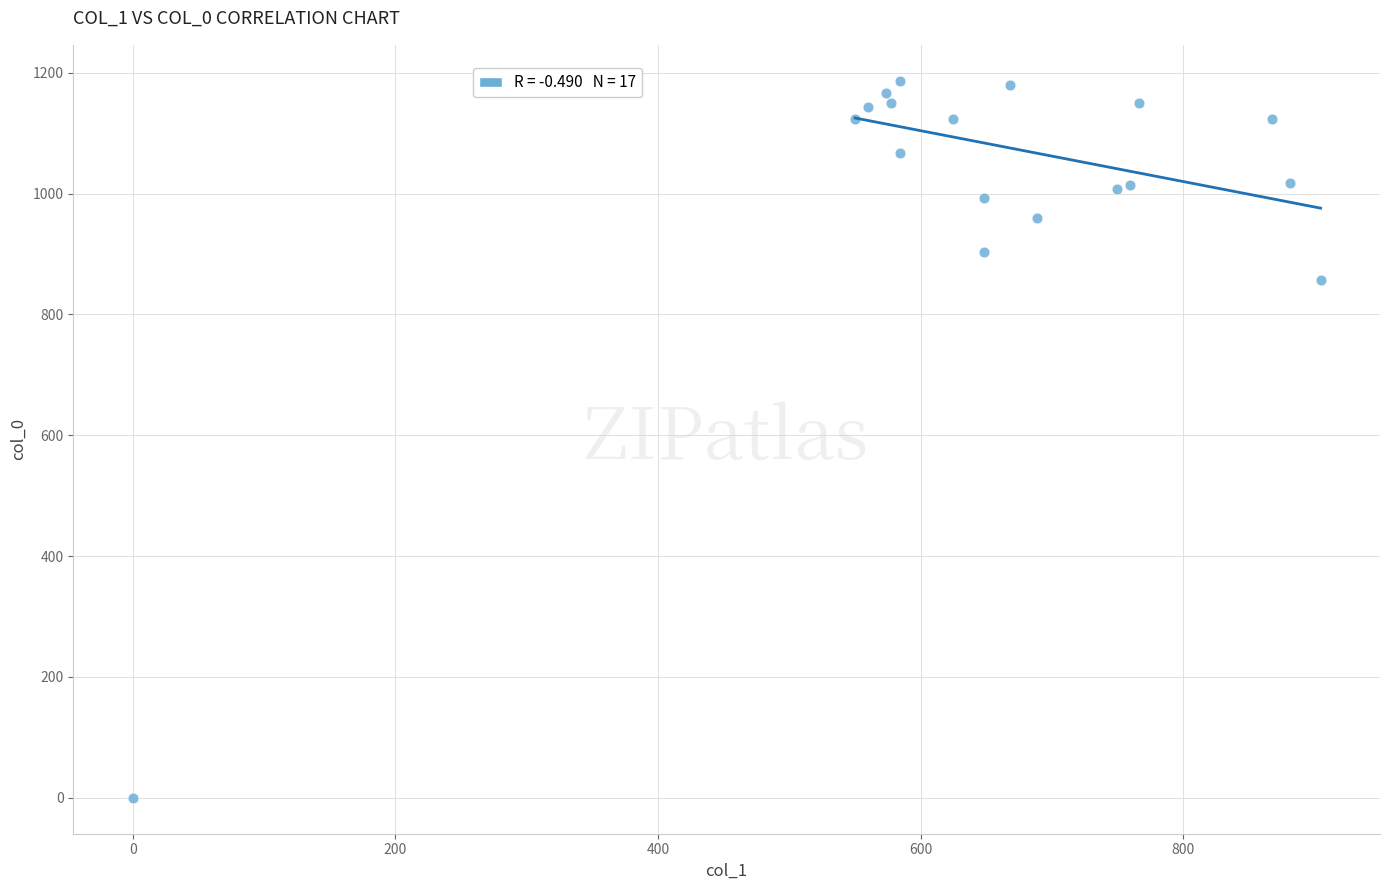

What Y value in the scatter plot is closest to 593?

856.7